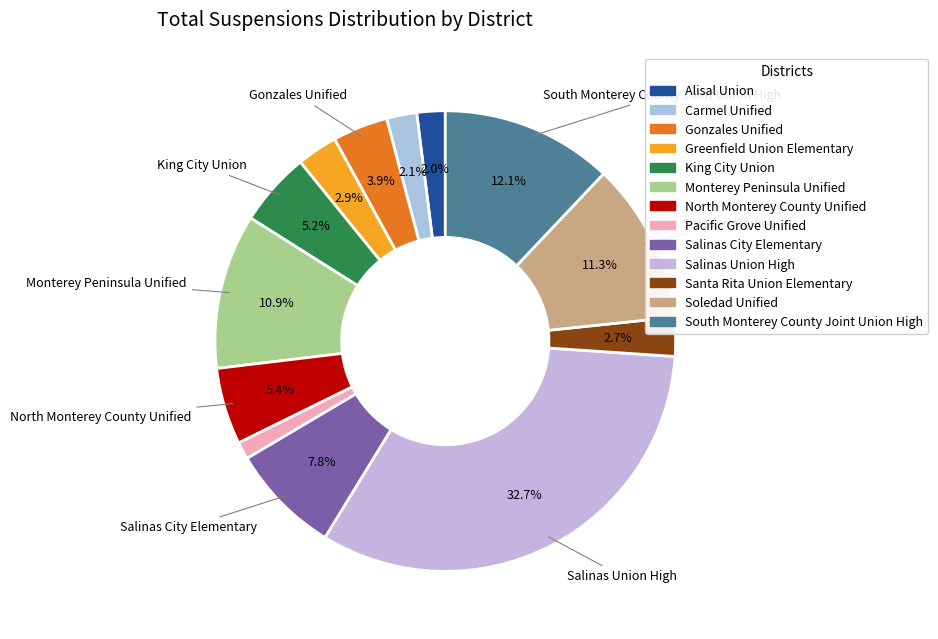

Is Monterey Peninsula Unified the majority of the pie?

No